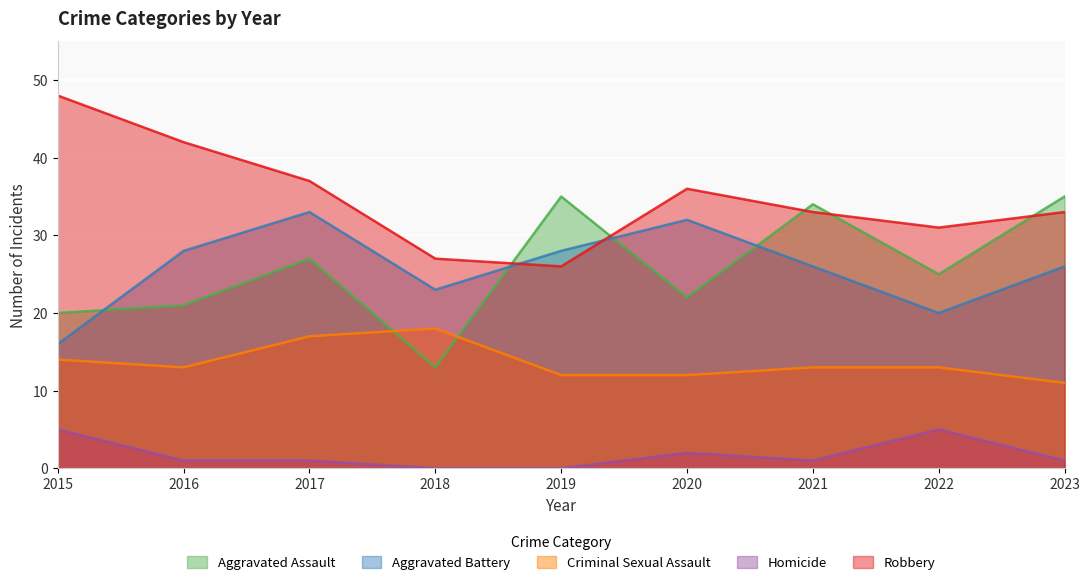

How many Homicide values are between 1 and 2?

5